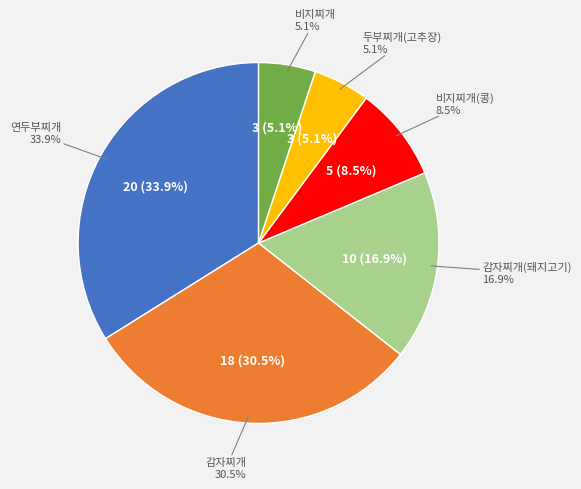

How many slices are in this pie chart?

6